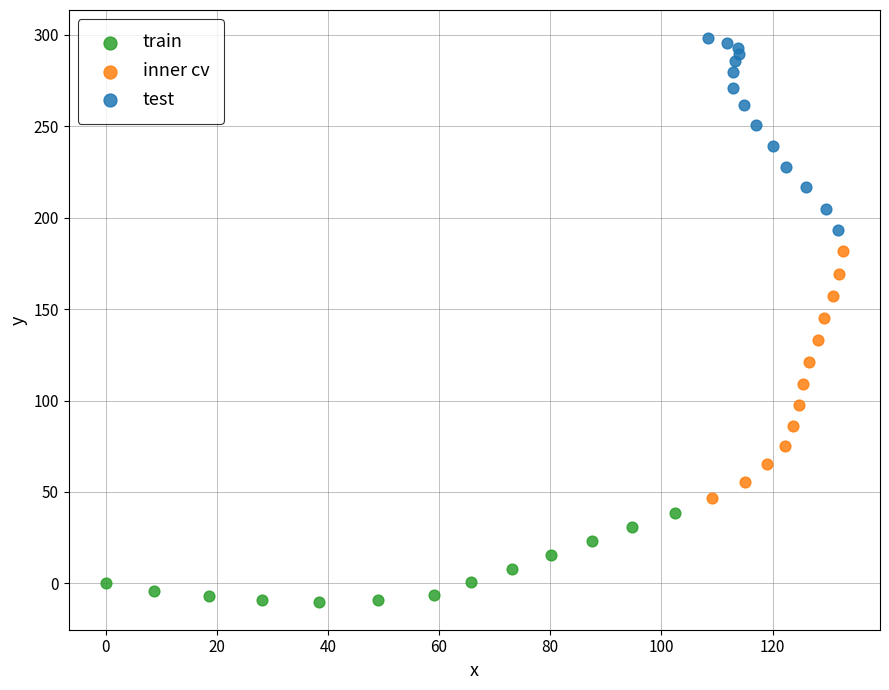

Which series has the widest spread of Y values?

inner cv